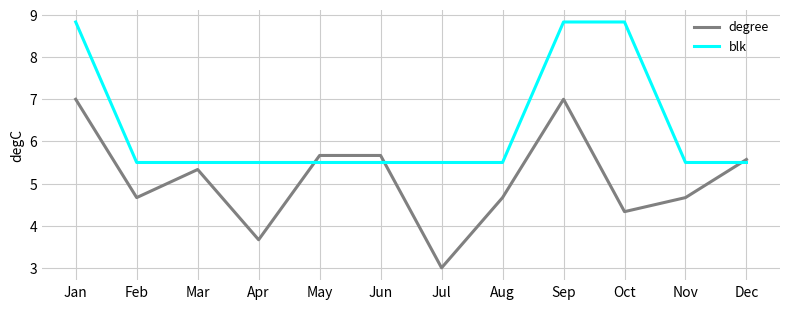

What is the approximate value of blk at Apr?

5.5